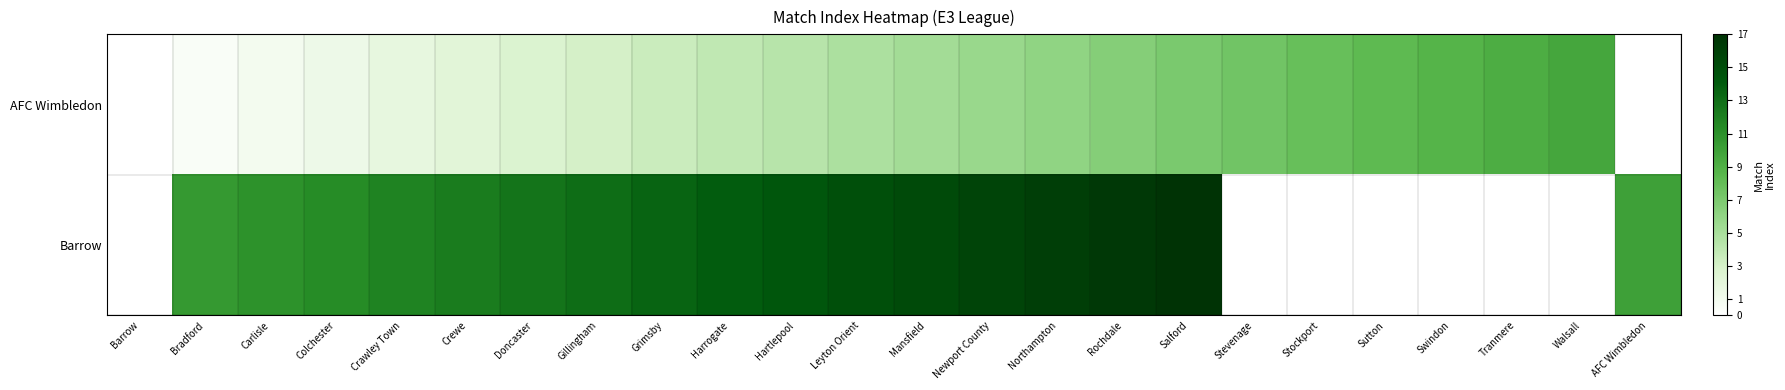

What is the spread (max minus min) of values at Crawley Town?

10.0